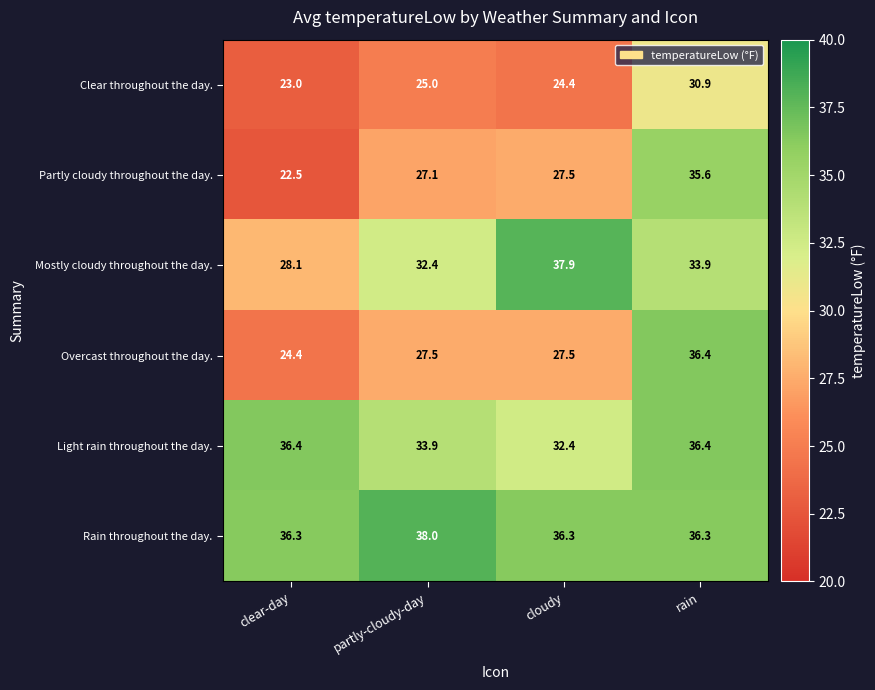

At how many categories does at least one series exceed 26?

4